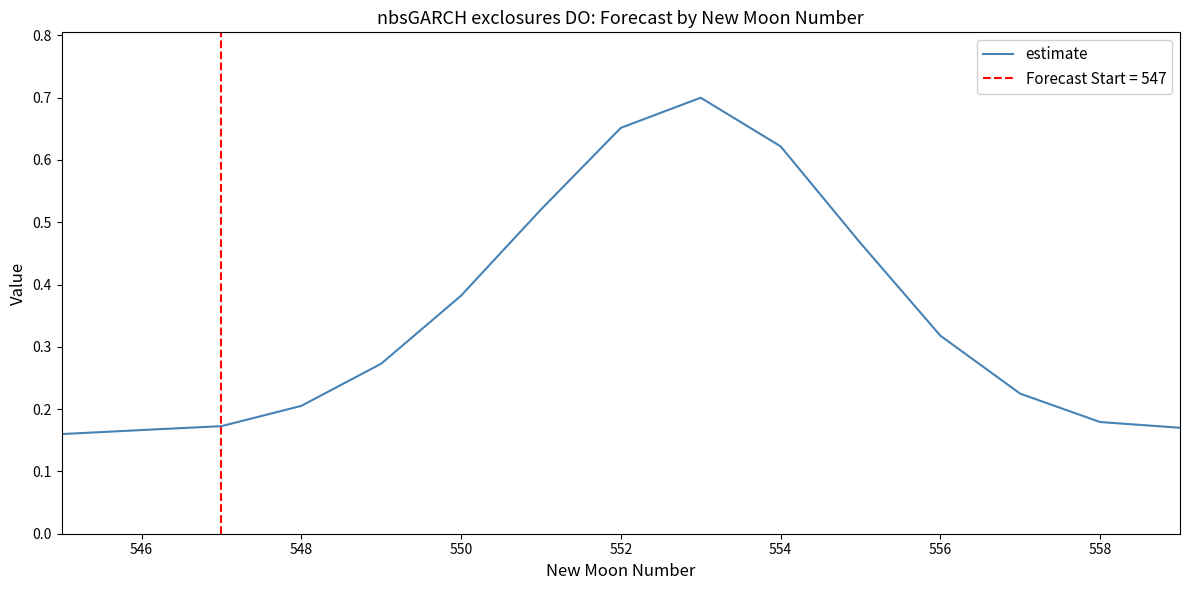

Reading right to left, what are all the values shown in this chart?

0.2	0.2	0.2	0.3	0.5	0.6	0.7	0.7	0.5	0.4	0.3	0.2	0.2	0.2	0.2